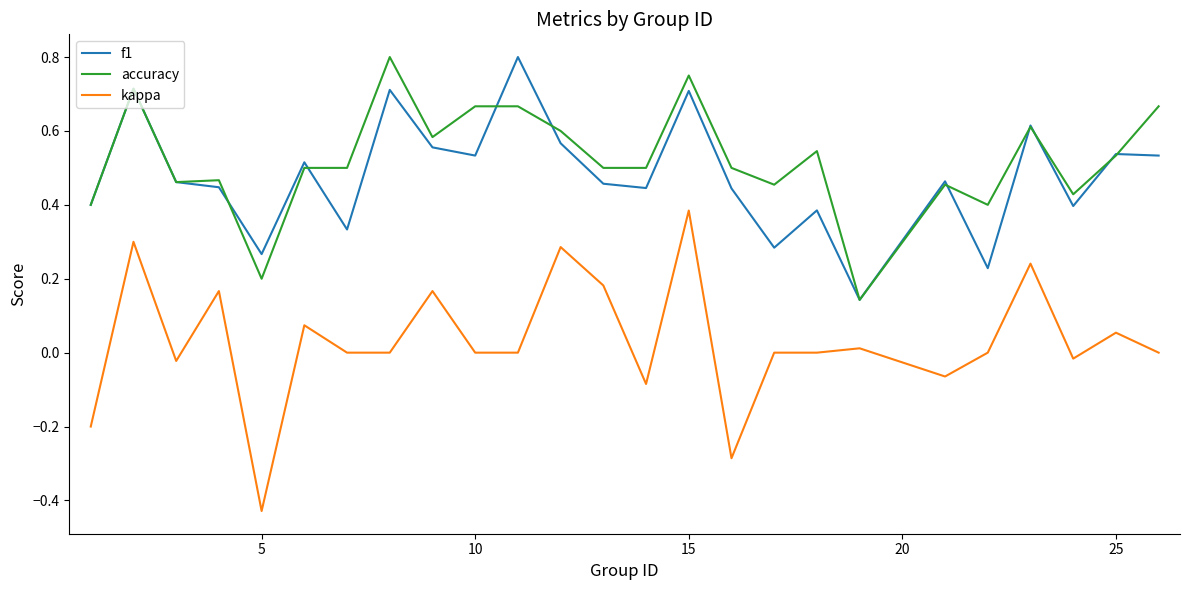

Which series has the widest spread of values?

kappa